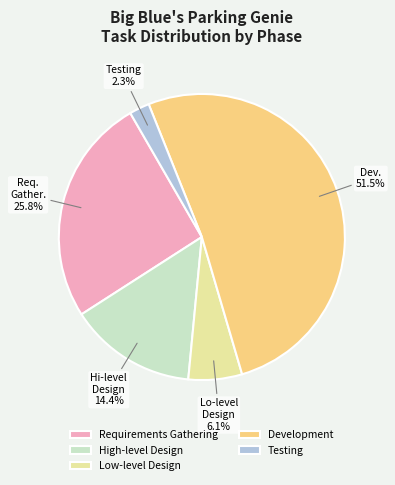

Rank the categories by value from lowest to highest.

Testing, Low-level Design, High-level Design, Requirements Gathering, Development